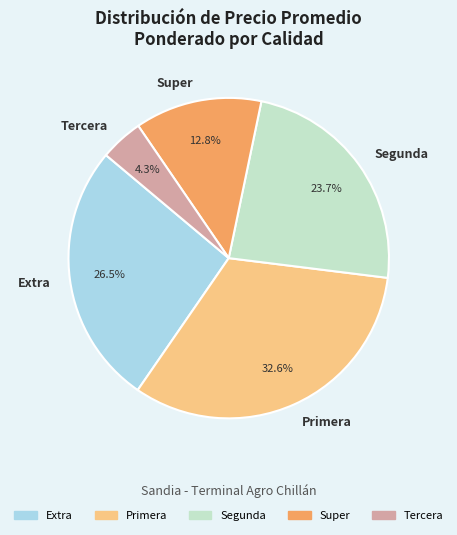

Is there a majority slice in this chart?

No